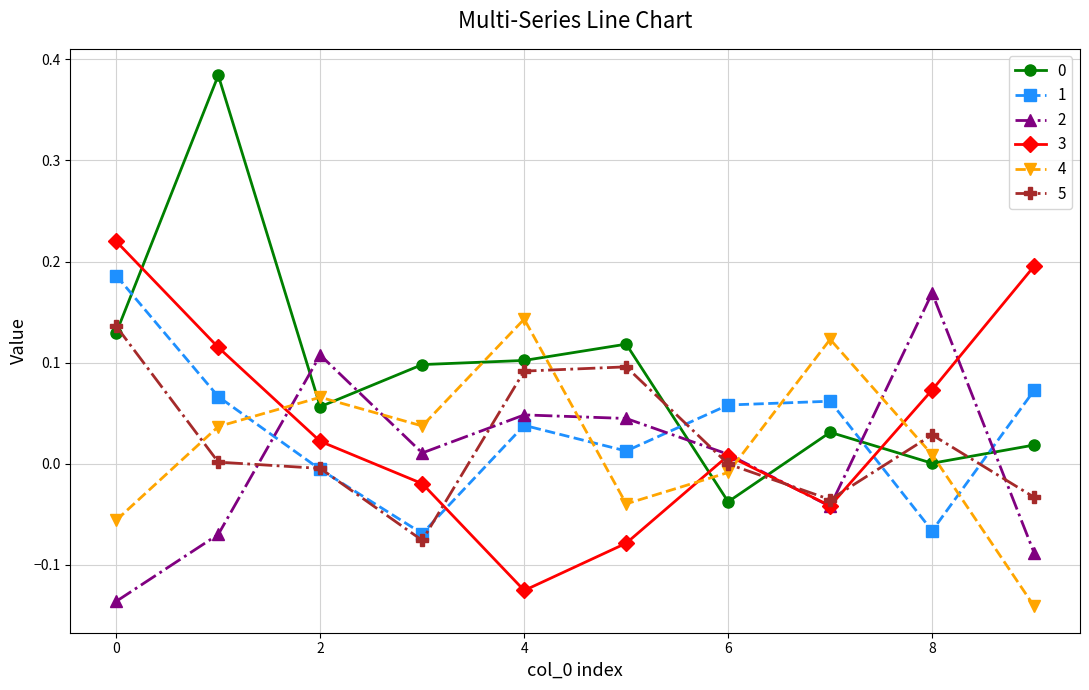

How many values in 1 are above zero?

7